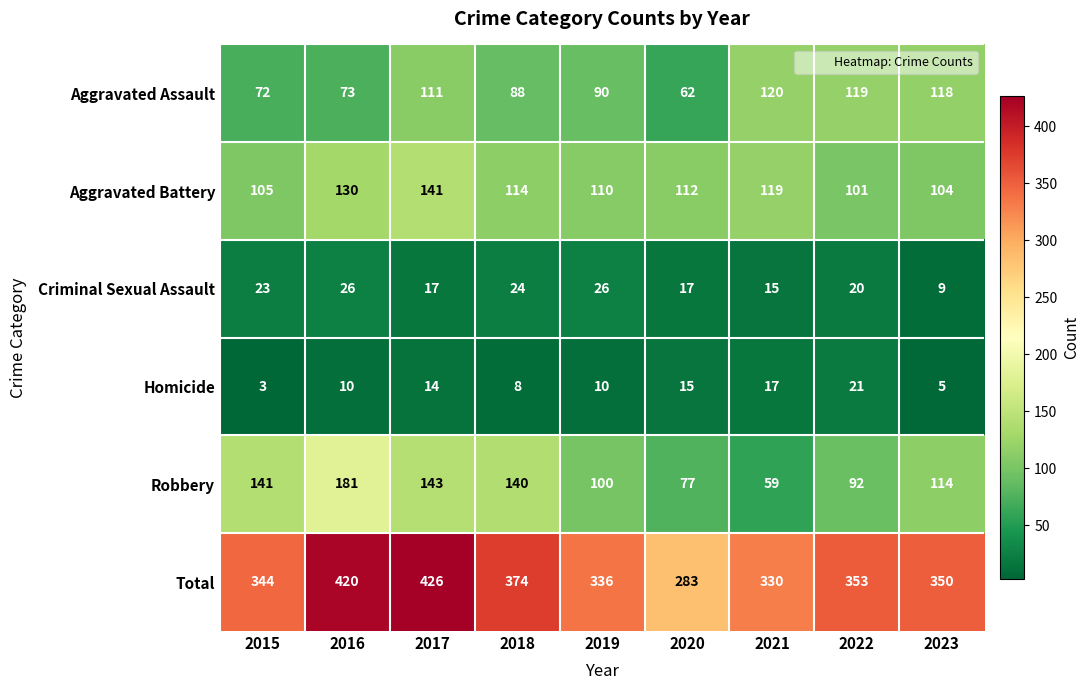

List the series in order of their peak value, highest first.

Total, Robbery, Aggravated Battery, Aggravated Assault, Criminal Sexual Assault, Homicide